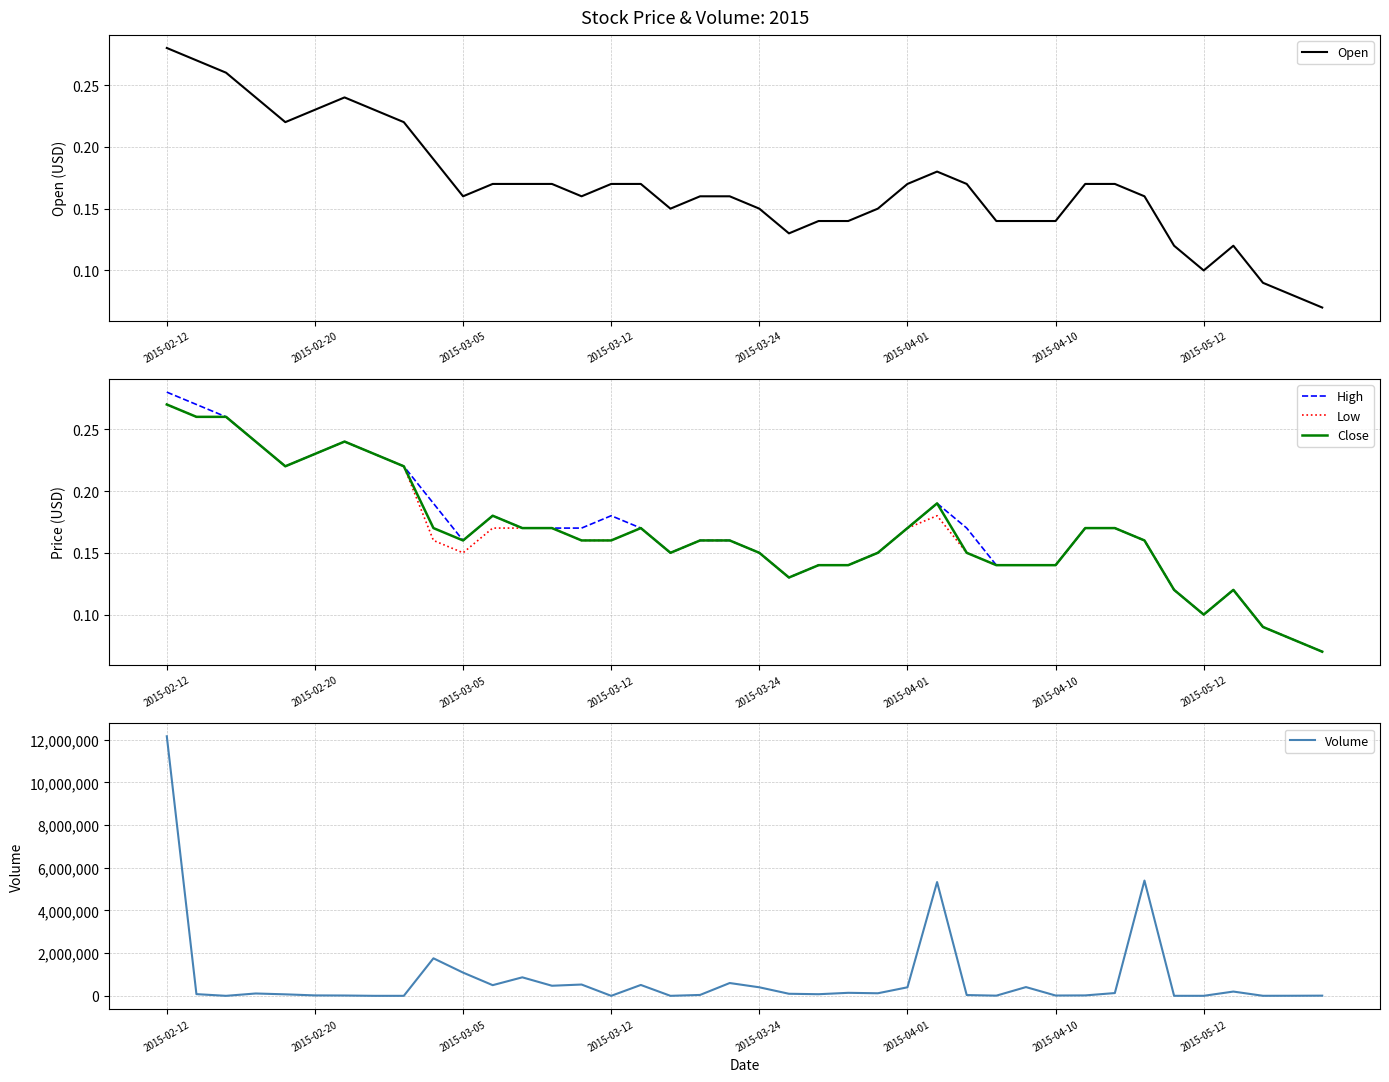

Which category has the highest value in the High series?

2015-02-12